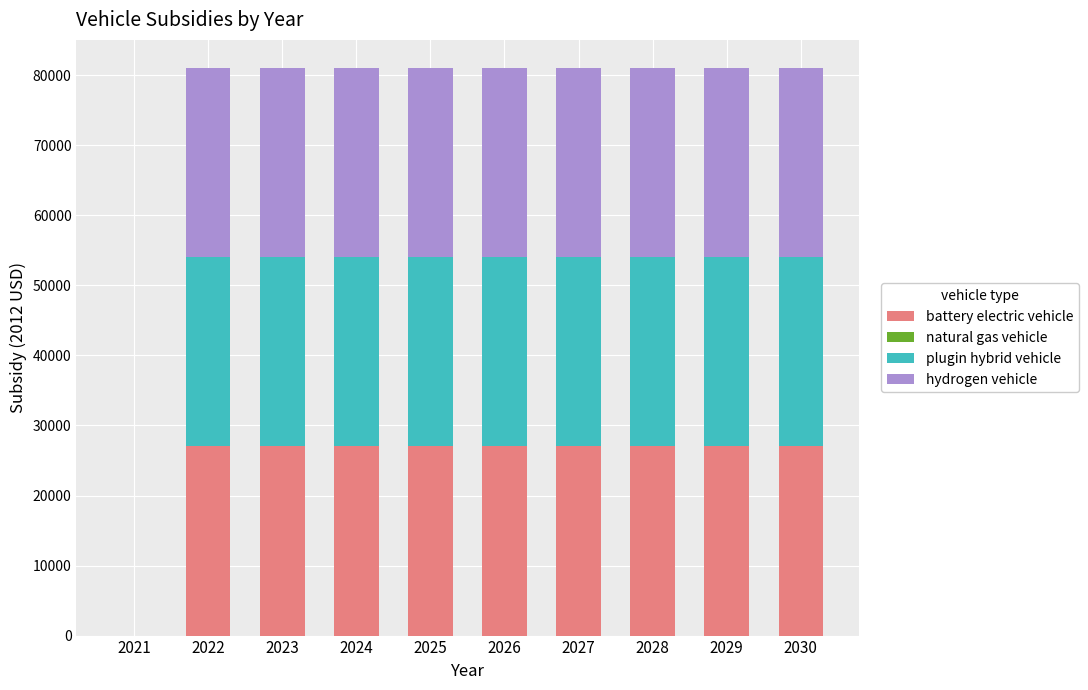

What is the total value across all series at 2029?

81012